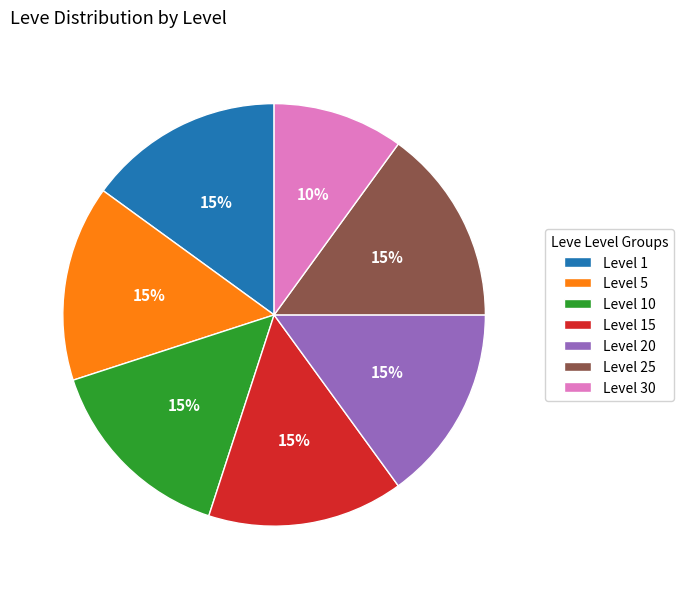

Count the number of slices in the pie.

7